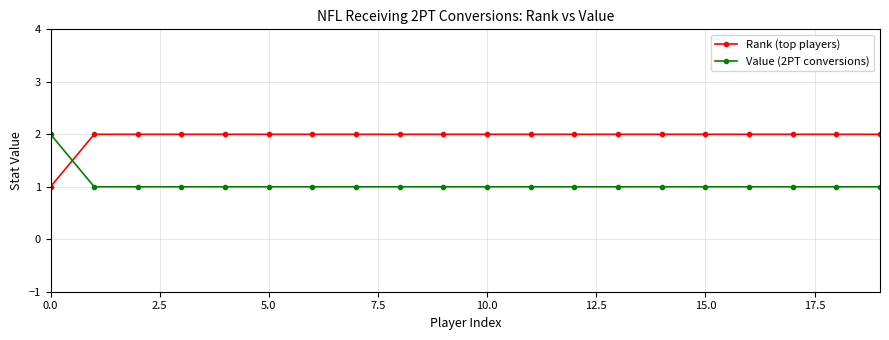

List the series in order of their overall mean, highest first.

Rank (top players), Value (2PT conversions)